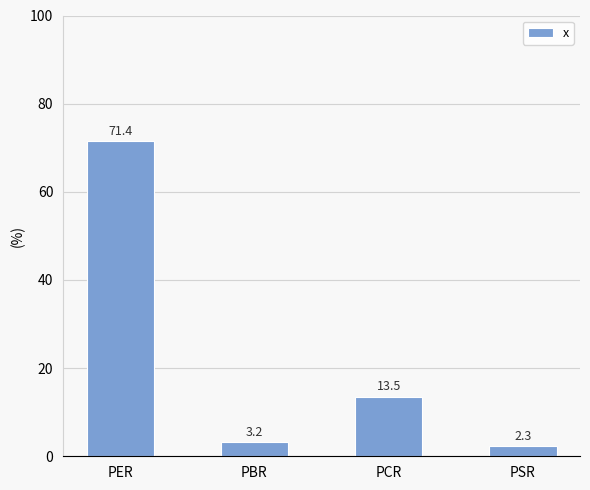

What is the label of the 1st bar from the left?

PER